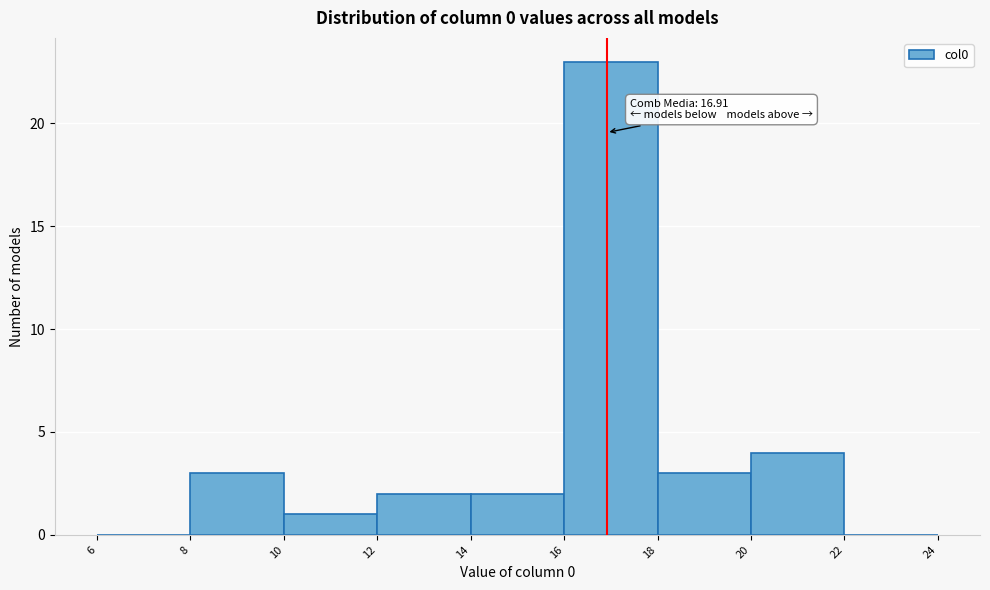

Over which range of the x-axis is the bar tallest?

16 to 18